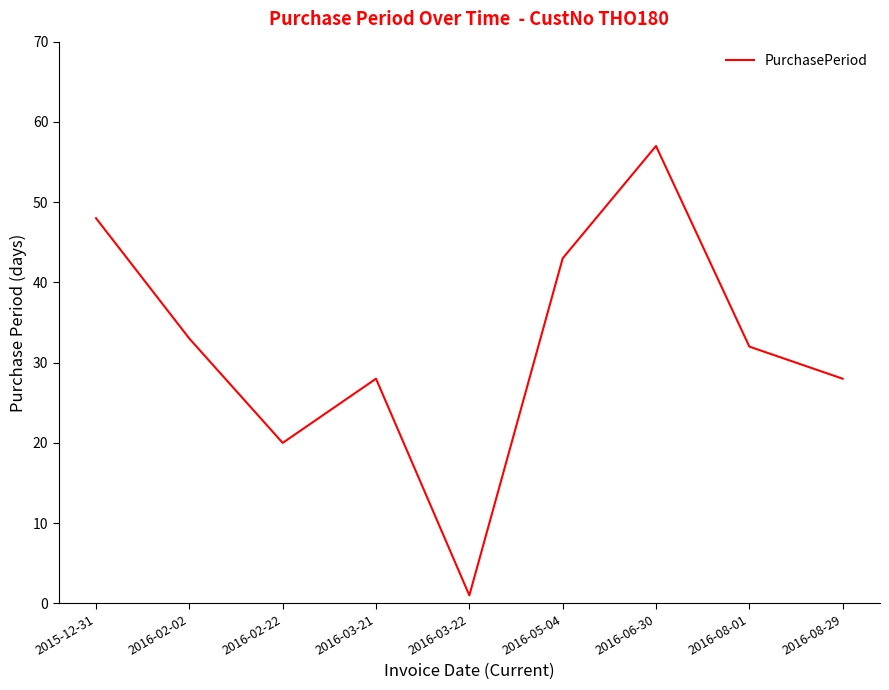

Is it true that the value at 2016-05-04 is 70?

False